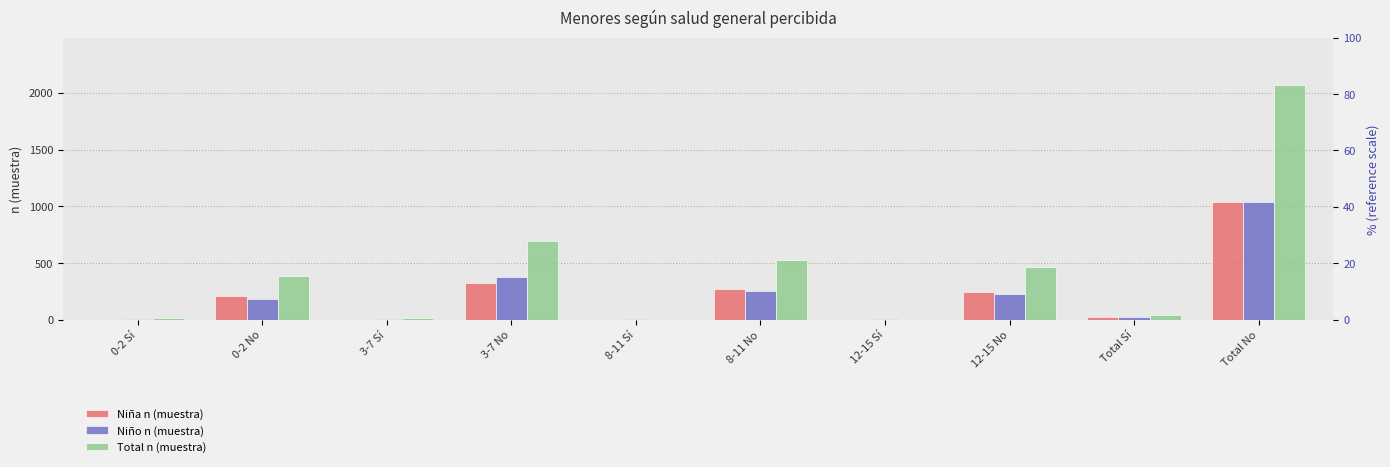

The Total n (muestra) series shows 18 at 8-11 Sí. True or false?

False